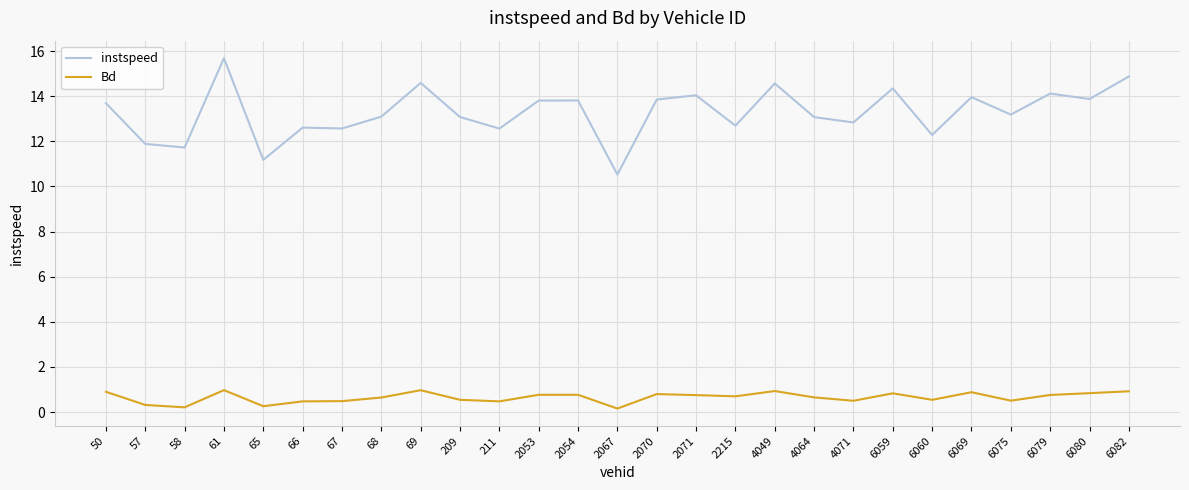

How many categories are shown in the chart?

27